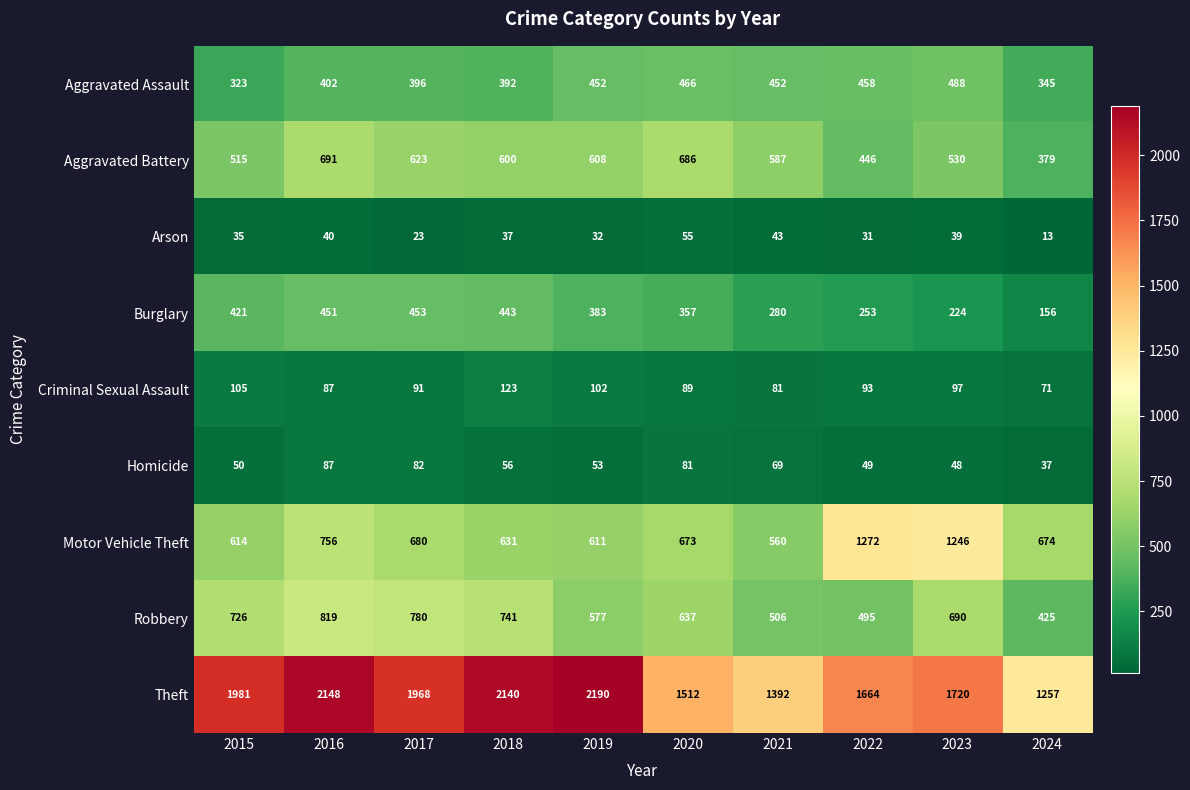

At how many categories does at least one series exceed 1125?

10